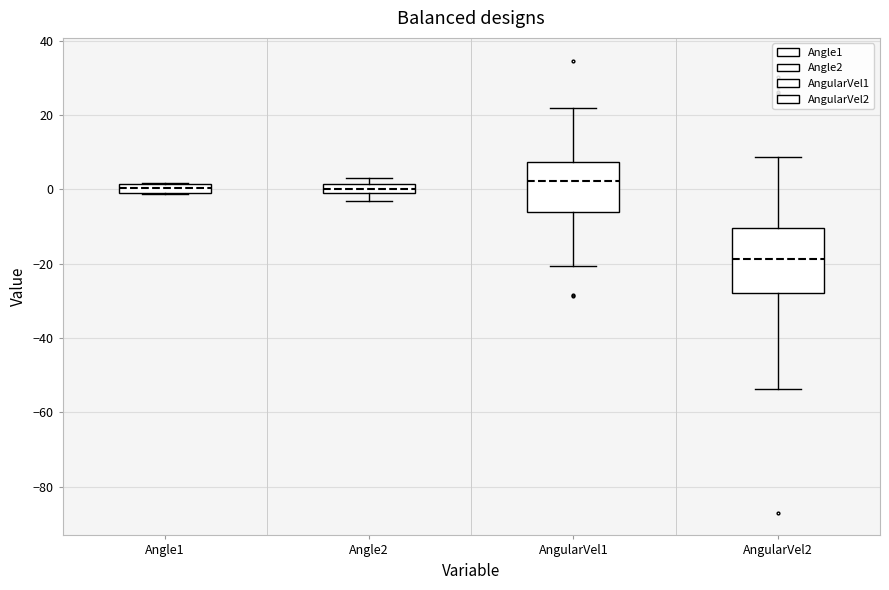

Where does the median line of the box for AngularVel1 sit on the y-axis? The values are not printed on the chart, so give them approximately, as read against the axis.

2